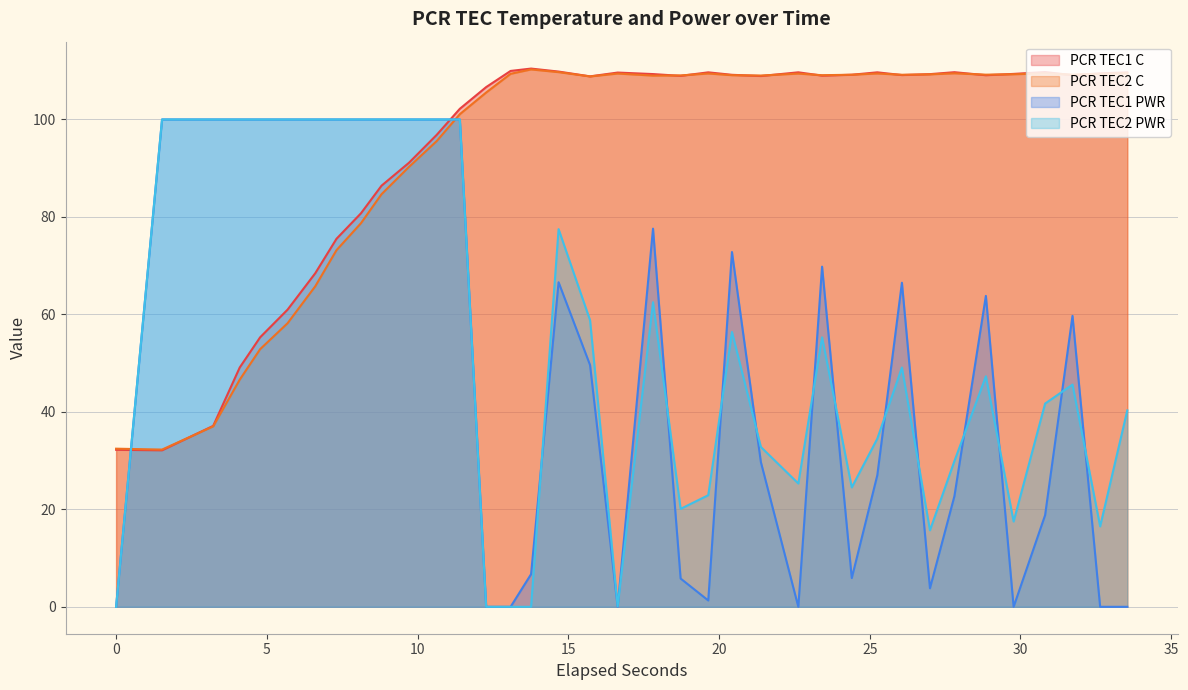

What is the lowest value of the PCR TEC1 C series?

32.1